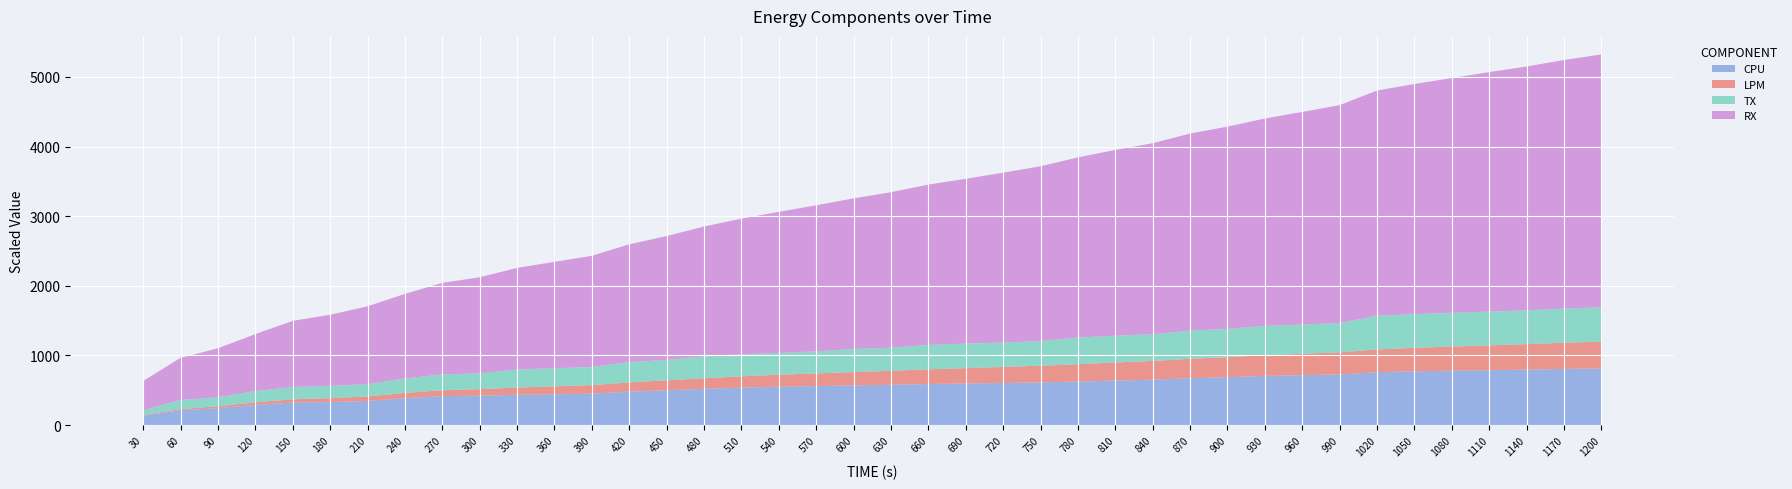

True or false: CPU has a value of 1225.1 at 900.

False